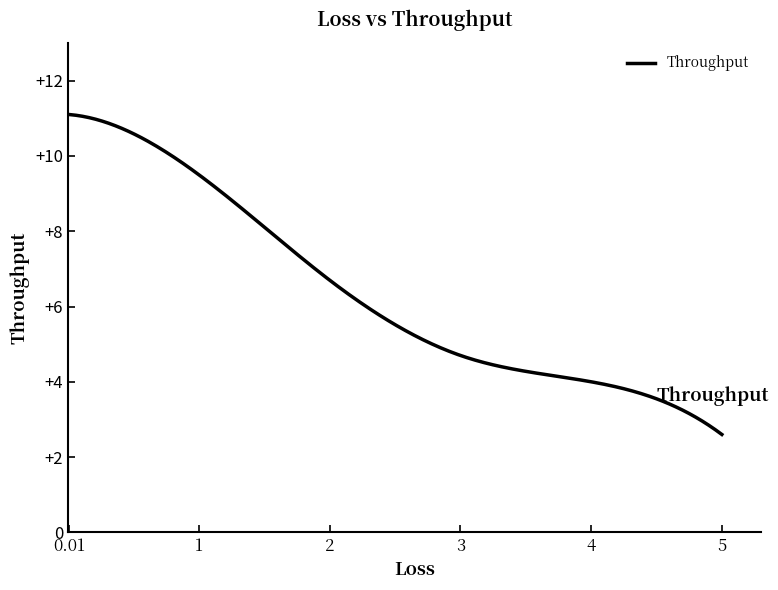

What is the smallest value displayed?

2.6